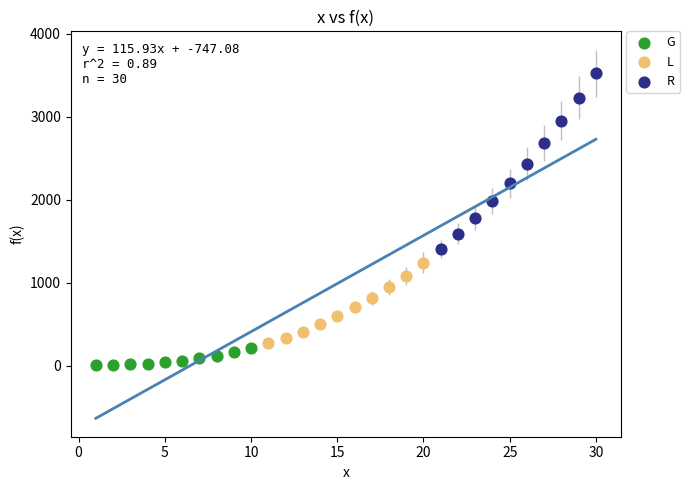

Which series has the widest spread of Y values?

R